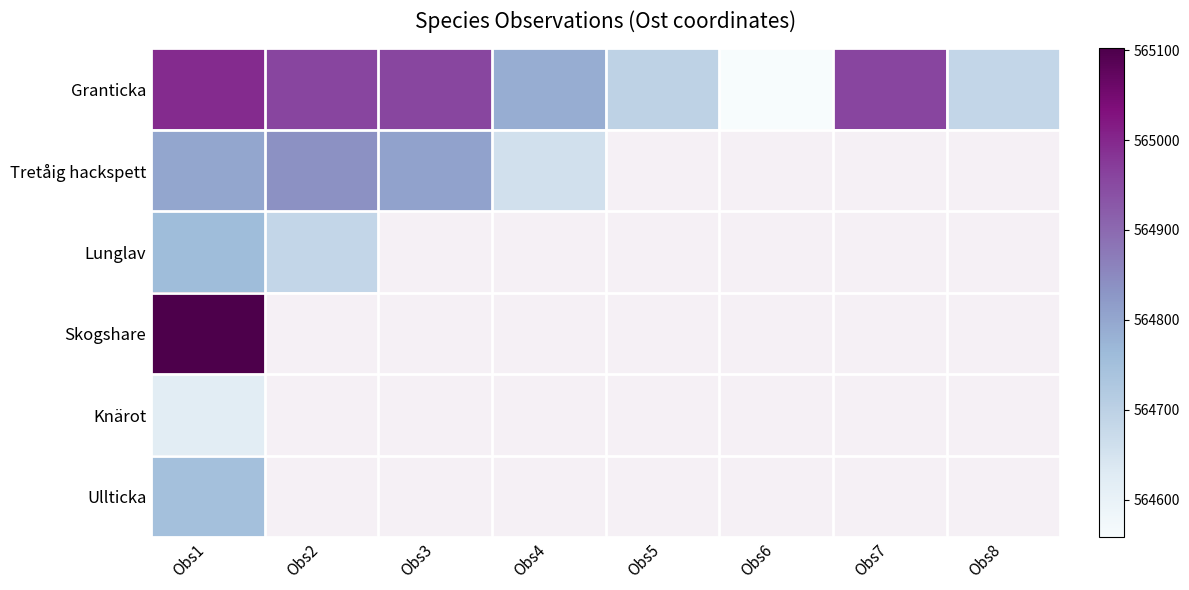

What is the sum of the Granticka values at Obs6 and Obs3?

1129515.0